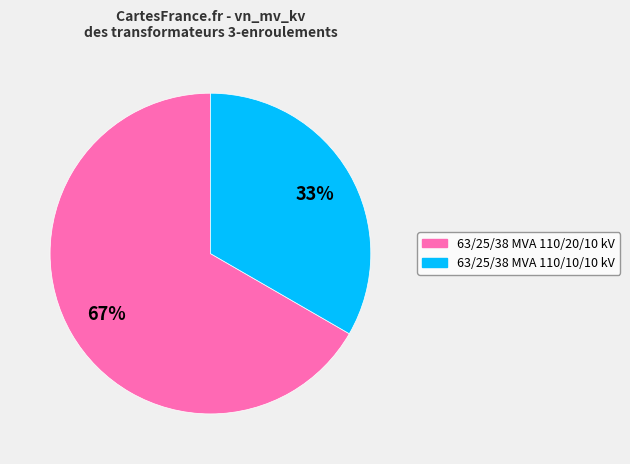

Combined, do 63/25/38 MVA 110/10/10 kV and 63/25/38 MVA 110/20/10 kV account for over 50%?

Yes